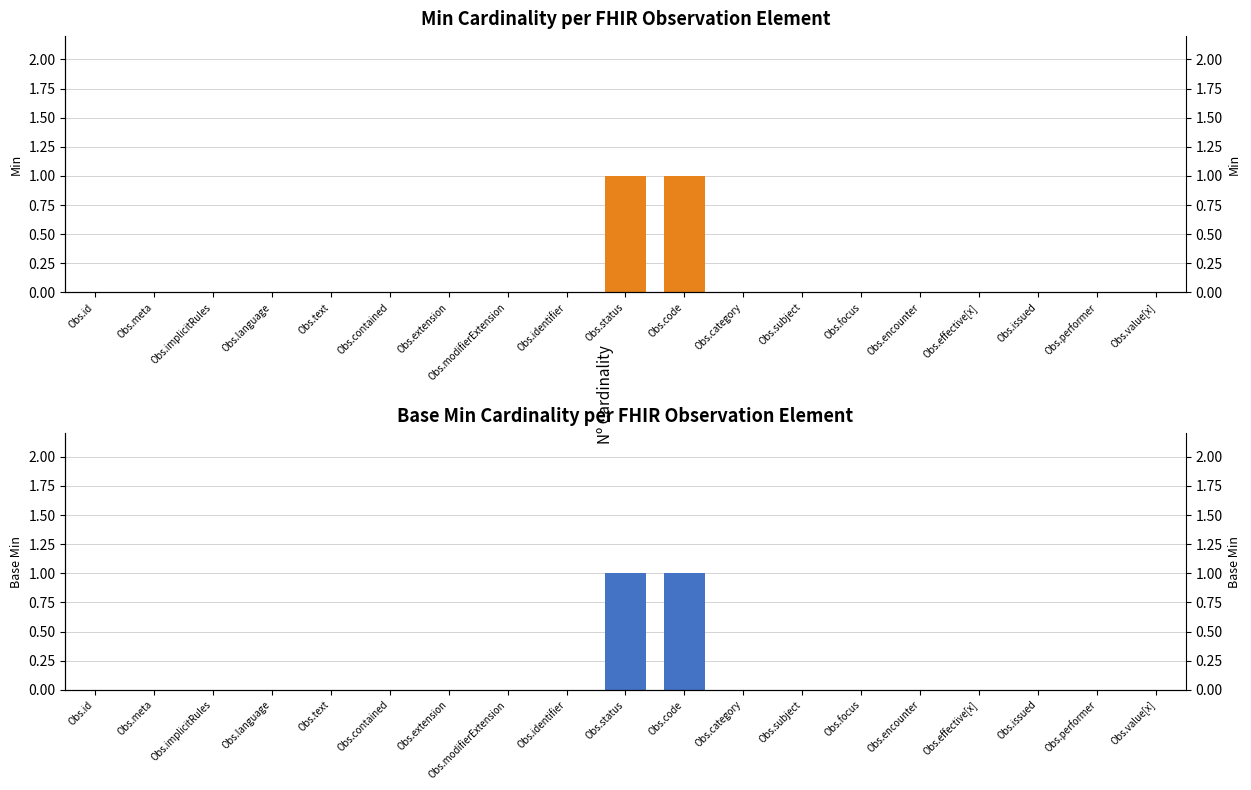

Reading right to left, list all the values displayed in this chart.

Min: Obs.value[x]=0	Obs.performer=0	Obs.issued=0	Obs.effective[x]=0	Obs.encounter=0	Obs.focus=0	Obs.subject=0	Obs.category=0	Obs.code=1	Obs.status=1	Obs.identifier=0	Obs.modifierExtension=0	Obs.extension=0	Obs.contained=0	Obs.text=0	Obs.language=0	Obs.implicitRules=0	Obs.meta=0	Obs.id=0
Base Min: Obs.value[x]=0	Obs.performer=0	Obs.issued=0	Obs.effective[x]=0	Obs.encounter=0	Obs.focus=0	Obs.subject=0	Obs.category=0	Obs.code=1	Obs.status=1	Obs.identifier=0	Obs.modifierExtension=0	Obs.extension=0	Obs.contained=0	Obs.text=0	Obs.language=0	Obs.implicitRules=0	Obs.meta=0	Obs.id=0